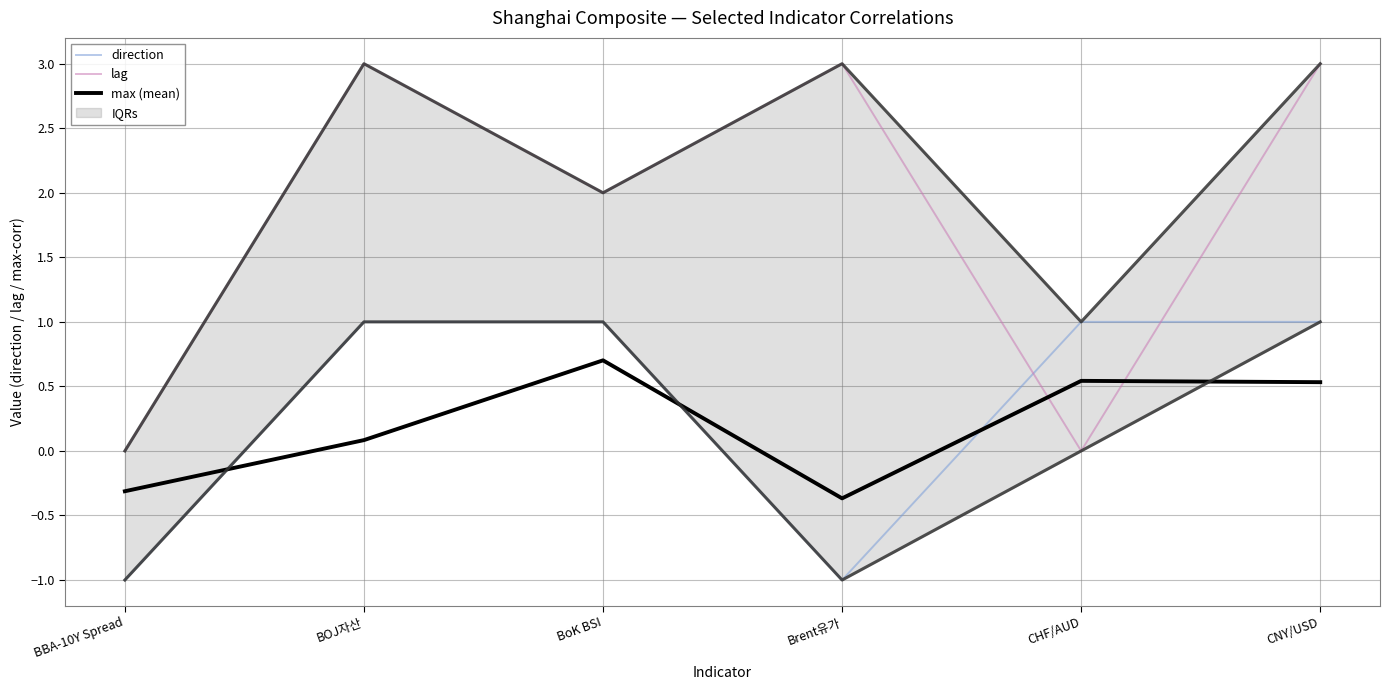

Reading right to left, extract all data points from this chart.

direction: CNY/USD=1.0	CHF/AUD=1.0	Brent유가=-1.0	BoK BSI=1.0	BOJ자산=1.0	BBA-10Y Spread=-1.0
lag: CNY/USD=3.0	CHF/AUD=0.0	Brent유가=3.0	BoK BSI=2.0	BOJ자산=3.0	BBA-10Y Spread=0.0
max (mean): CNY/USD=0.5	CHF/AUD=0.5	Brent유가=-0.4	BoK BSI=0.7	BOJ자산=0.1	BBA-10Y Spread=-0.3